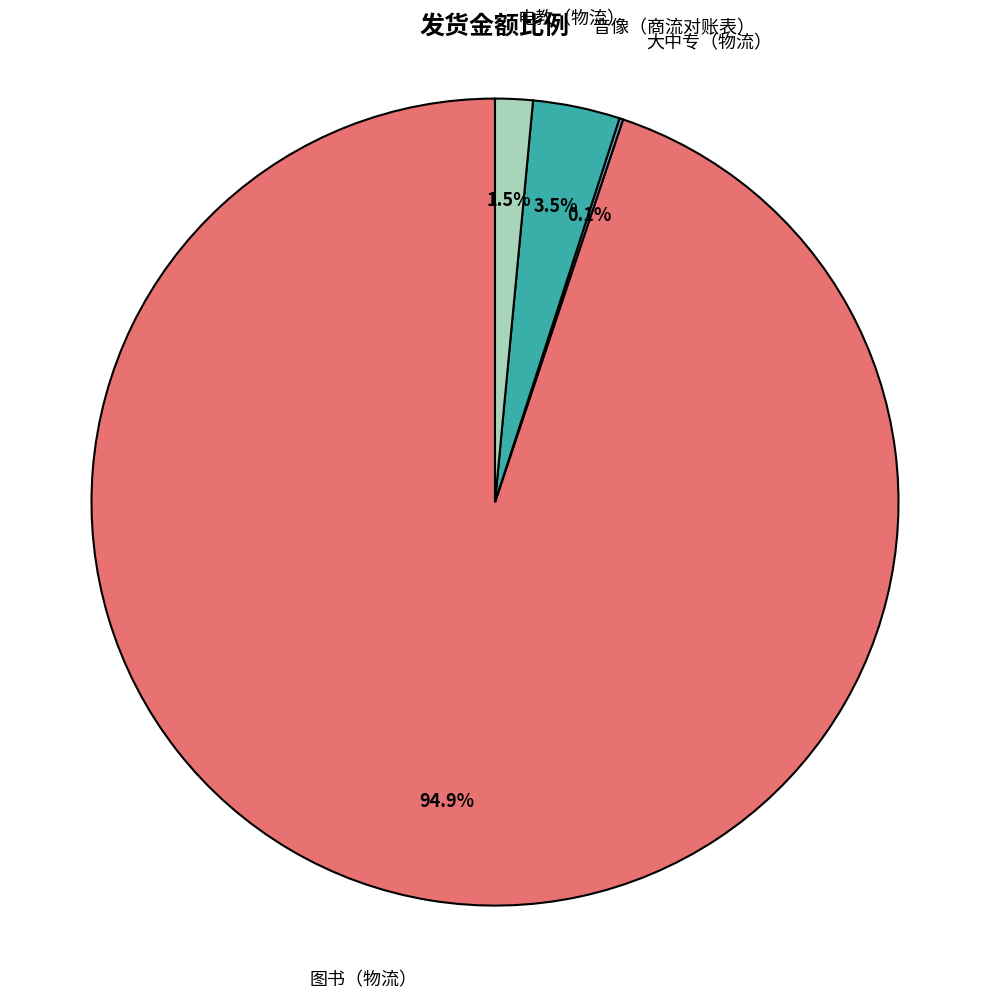

To the nearest percent, what is the difference between the largest and smallest slice percentages?

95%